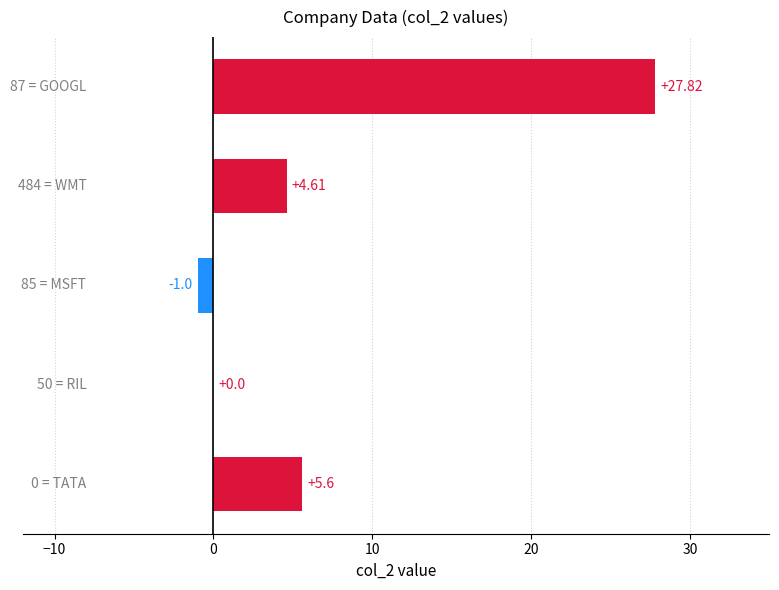

What is the maximum value shown in the chart?

27.8